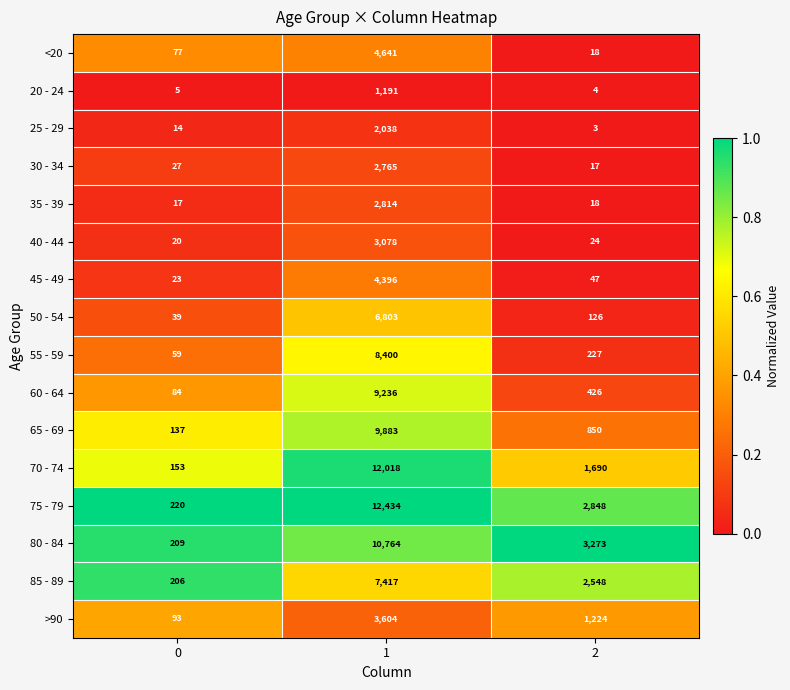

At which category is the sum across all series the highest?

1